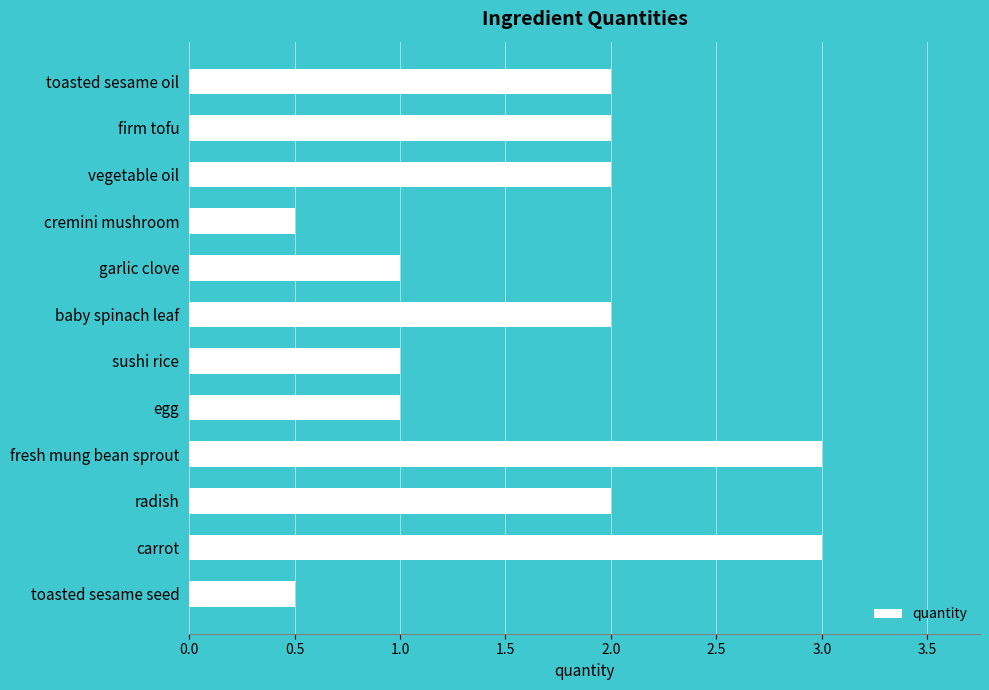

What is the label of the 8th bar from the top?

egg